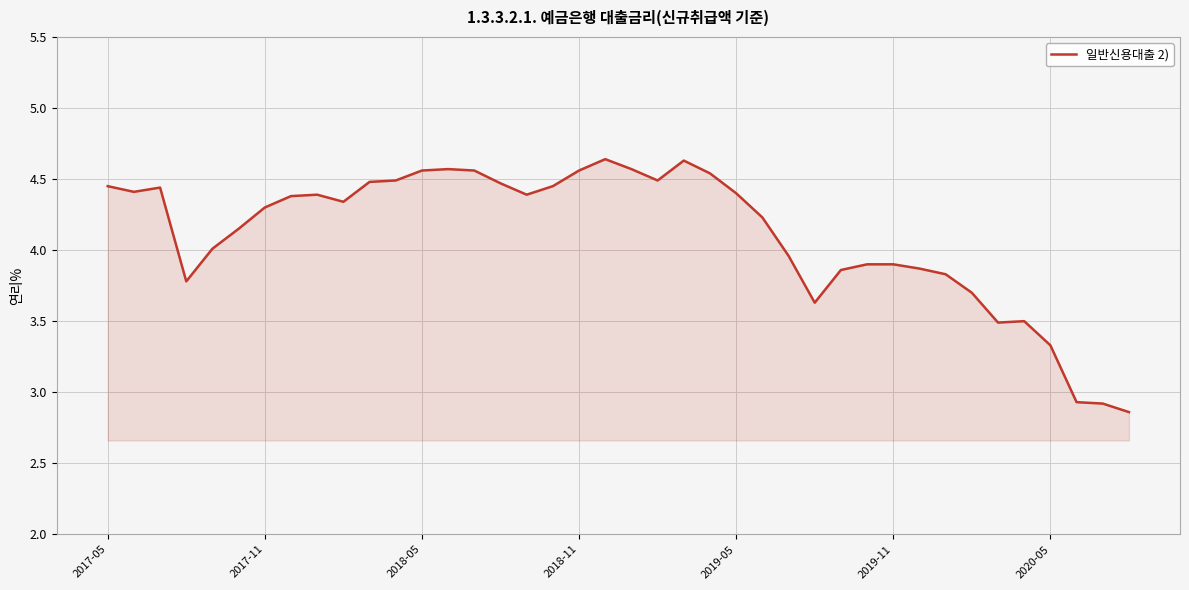

What is the difference between the maximum and minimum values?

1.8